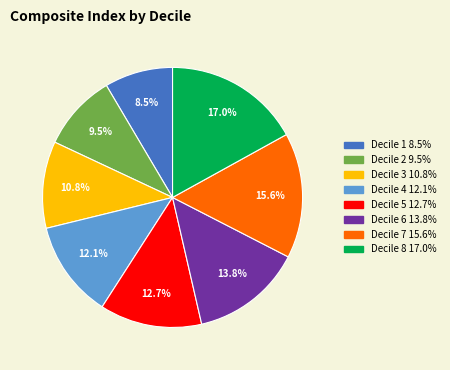

What percentage is NOT represented by Decile 1?

91.5%